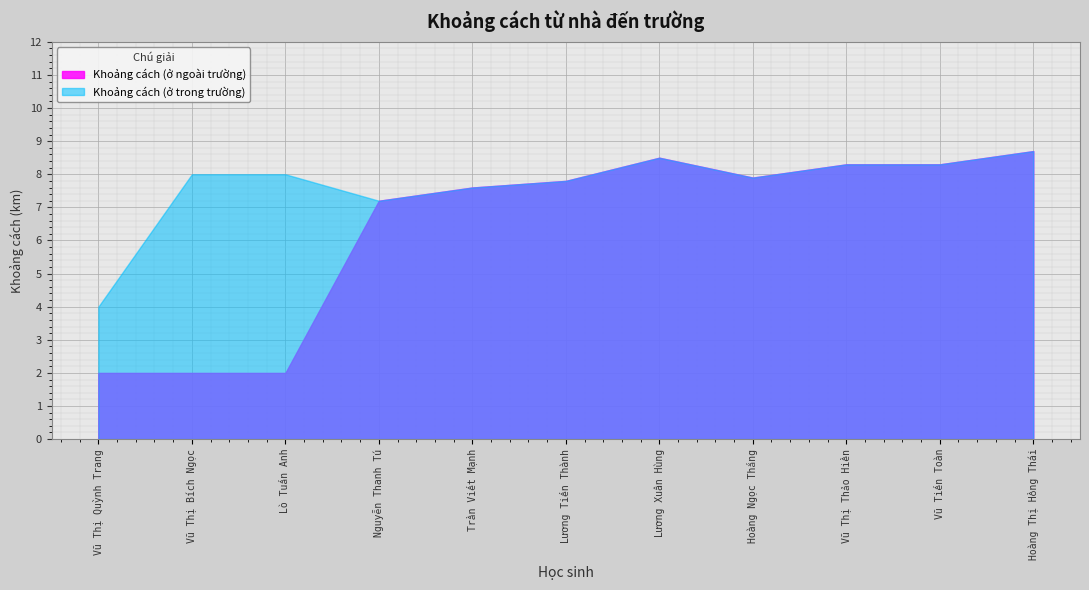

What is the minimum value shown in the chart?

2.0